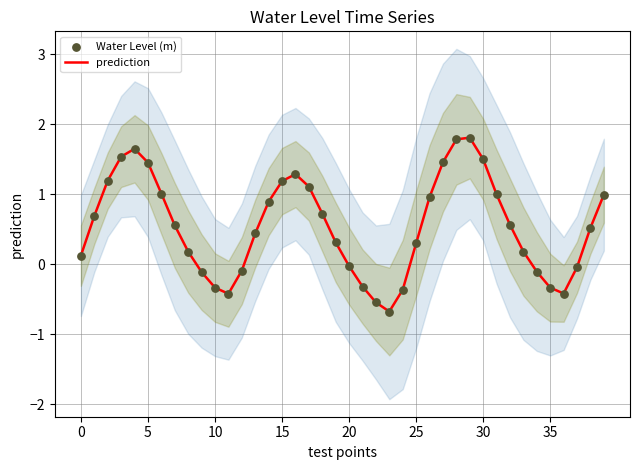

What are all the series names shown in the legend?

prediction, Water Level (m)